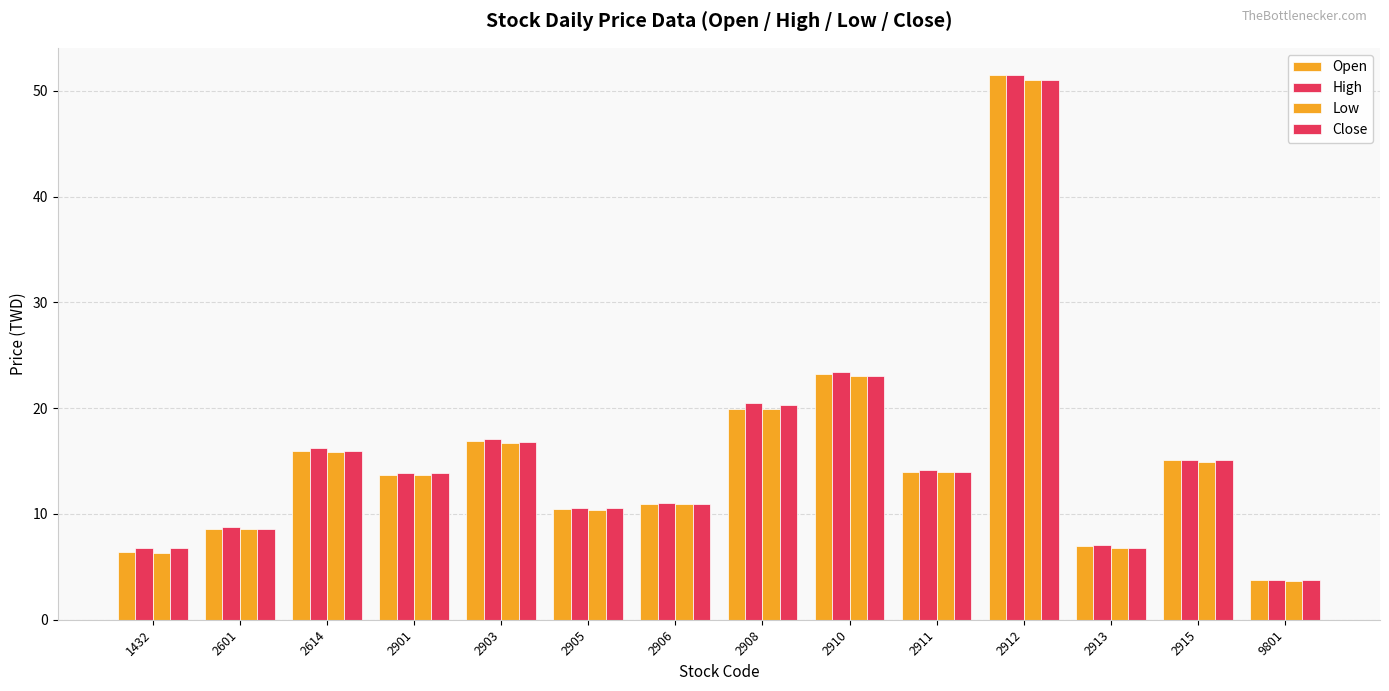

The Close series shows 8.6 at 2601. True or false?

True